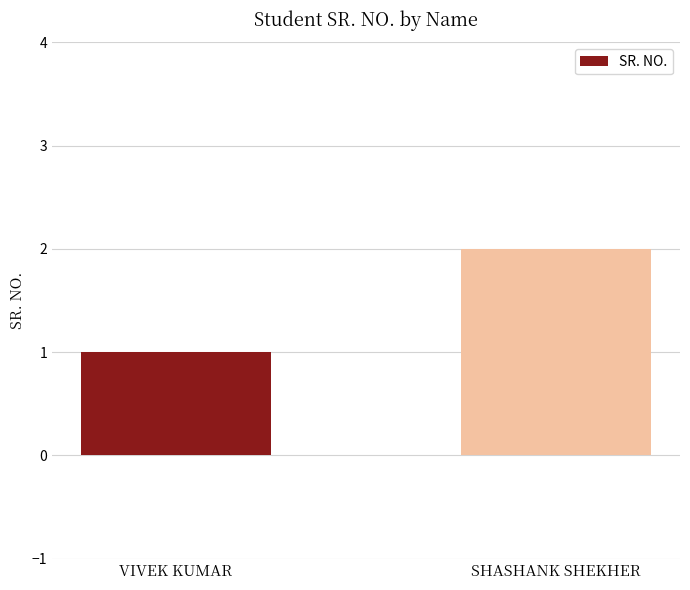

What is the label of the 2nd bar from the right?

VIVEK KUMAR